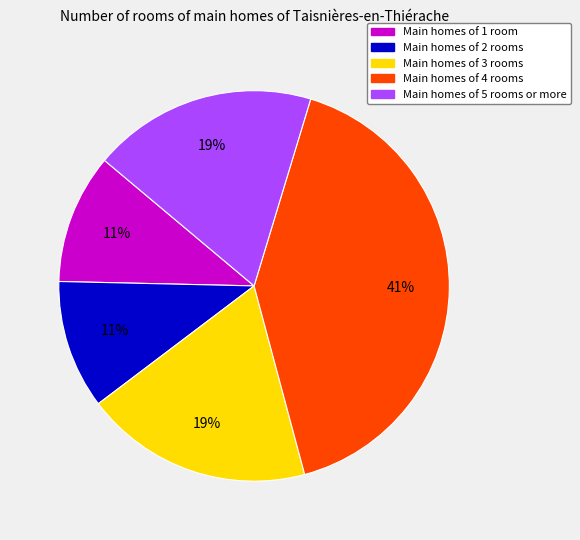

To the nearest percent, what is the difference between the largest and smallest slice percentages?

30%